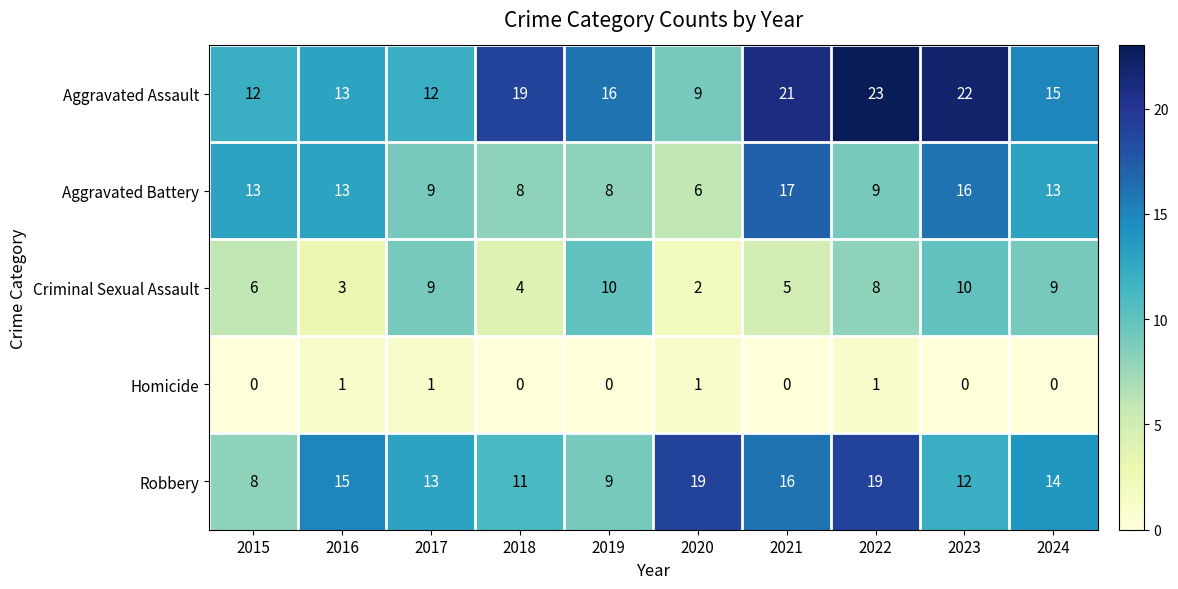

What is the minimum value for Aggravated Battery?

6